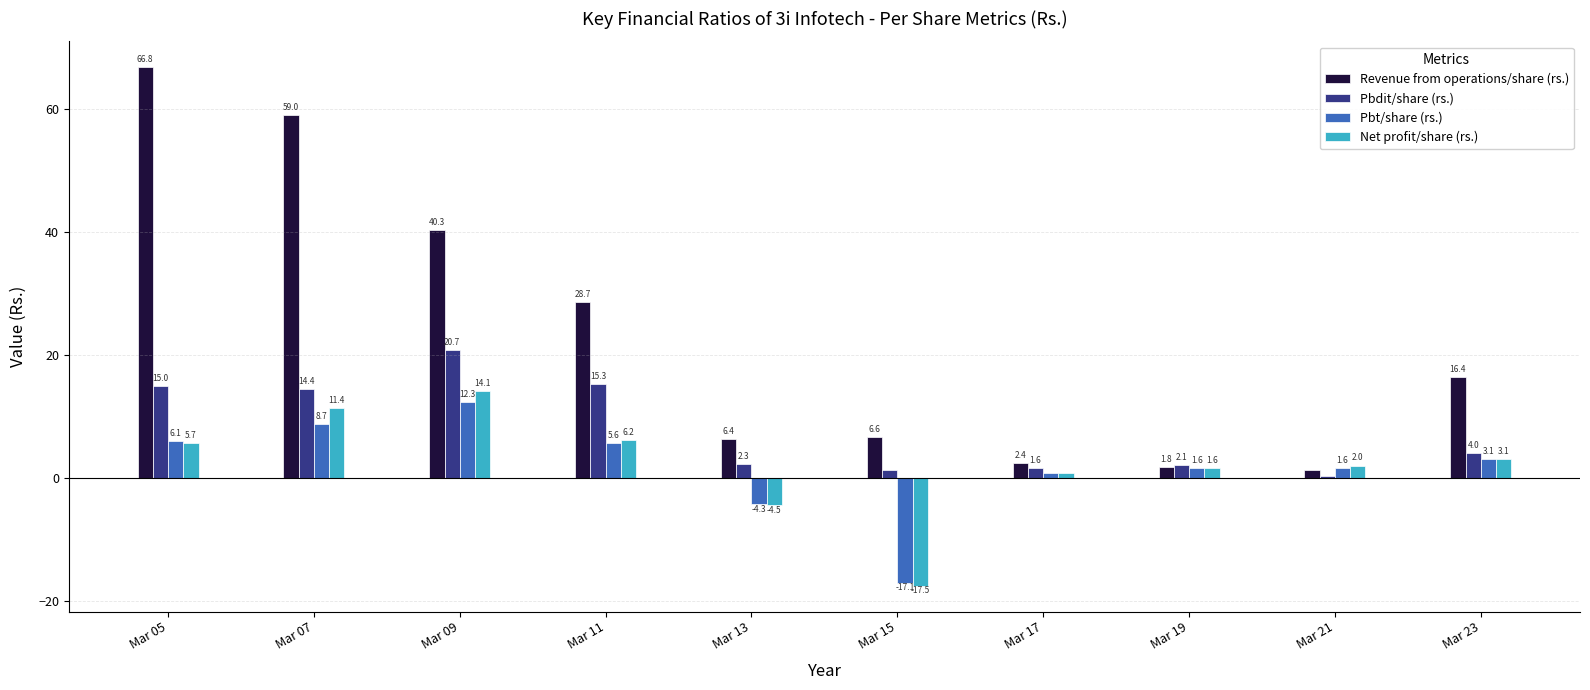

What is the difference between the Revenue from operations/share (rs.) values at Mar 23 and Mar 17?

14.0